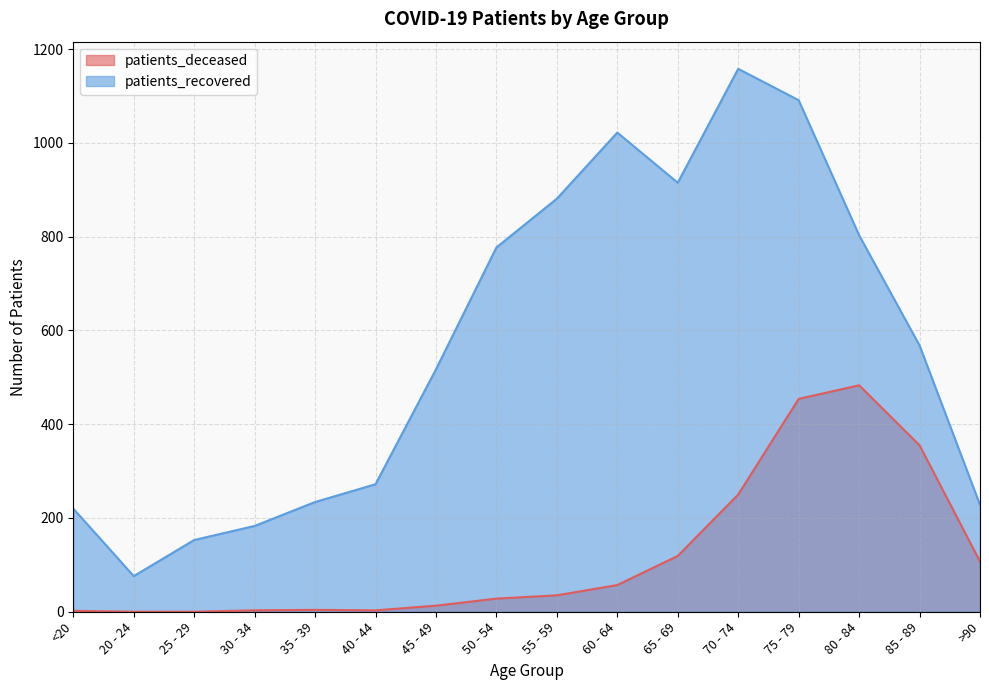

What is the minimum value for patients_recovered?

76